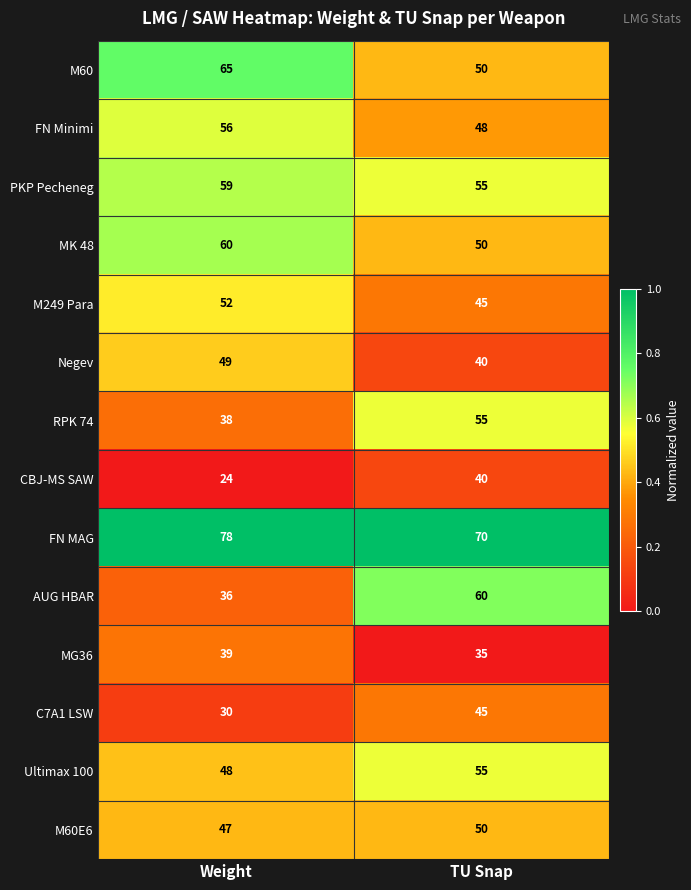

Reading left to right, what are all the values shown in this chart?

M60: 65	50
FN Minimi: 56	48
PKP Pecheneg: 59	55
MK 48: 60	50
M249 Para: 52	45
Negev: 49	40
RPK 74: 38	55
CBJ-MS SAW: 24	40
FN MAG: 78	70
AUG HBAR: 36	60
MG36: 39	35
C7A1 LSW: 30	45
Ultimax 100: 48	55
M60E6: 47	50